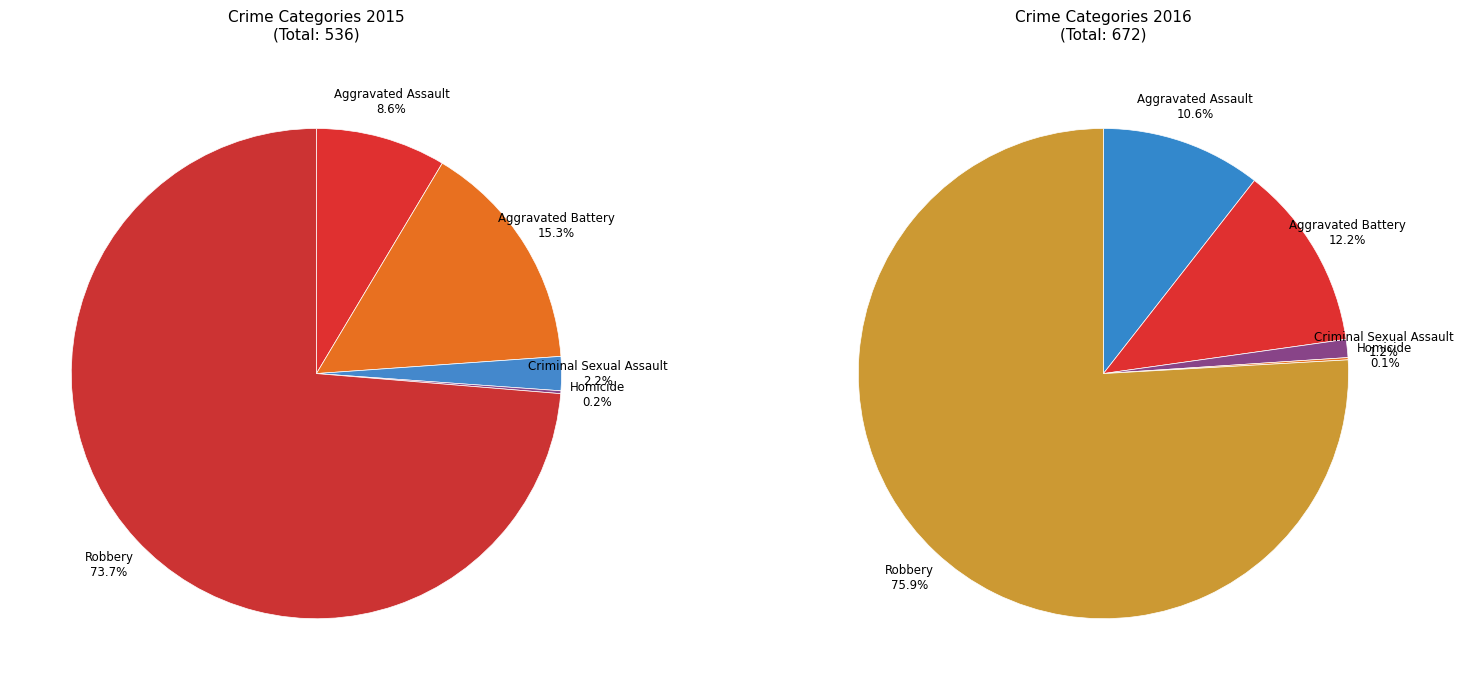

To the nearest percent, what is the combined percentage of Homicide and Aggravated Assault?

9%